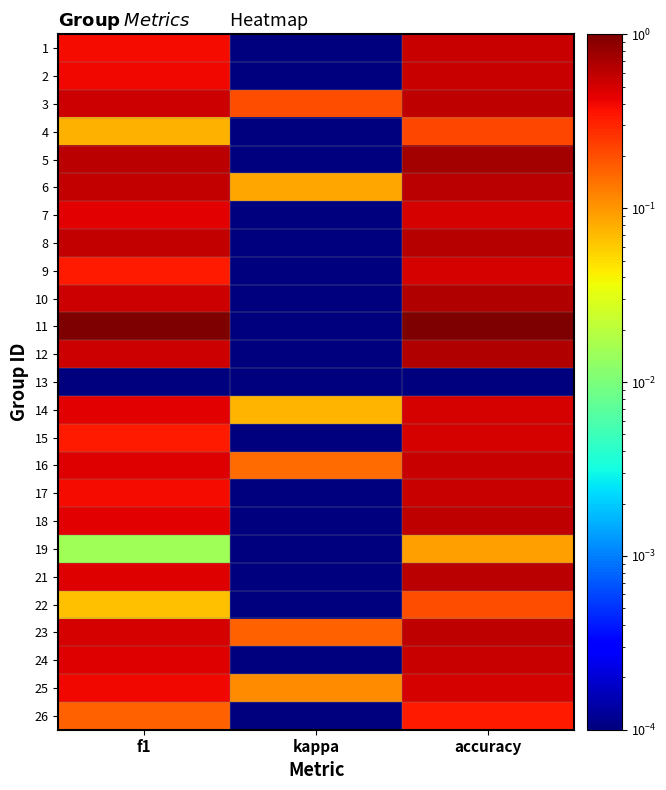

At how many categories does at least one series exceed 0?

3